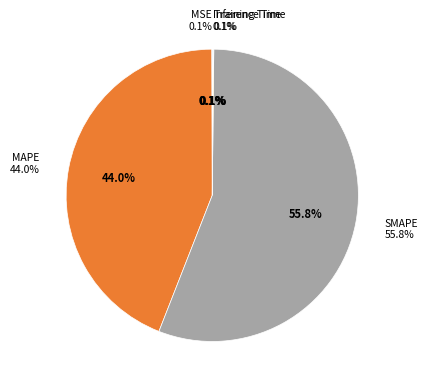

How many segments does this pie chart have?

5